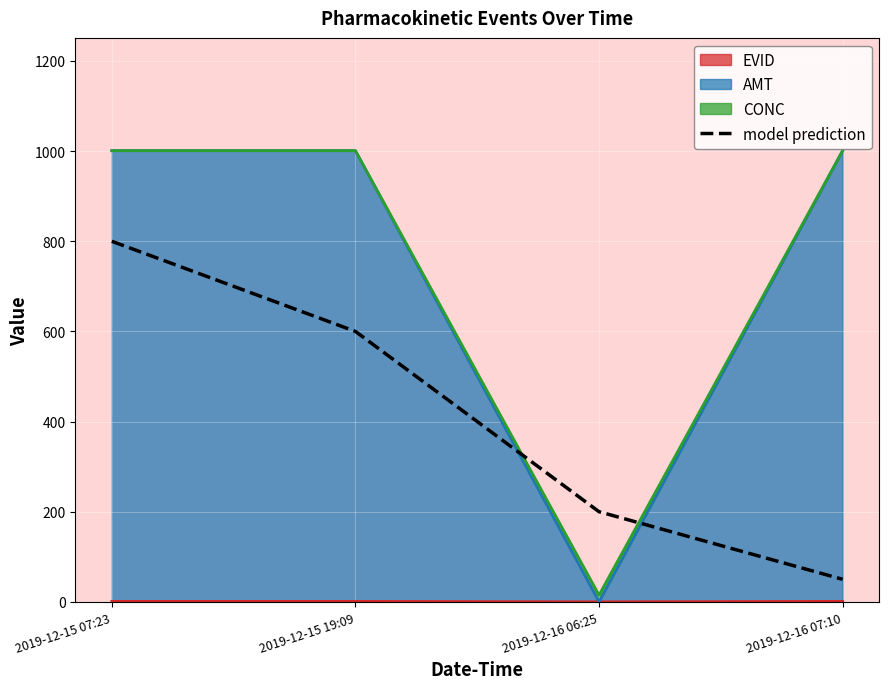

List the labels in order of value, smallest first.

2019-12-16 07:10, 2019-12-16 06:25, 2019-12-15 19:09, 2019-12-15 07:23